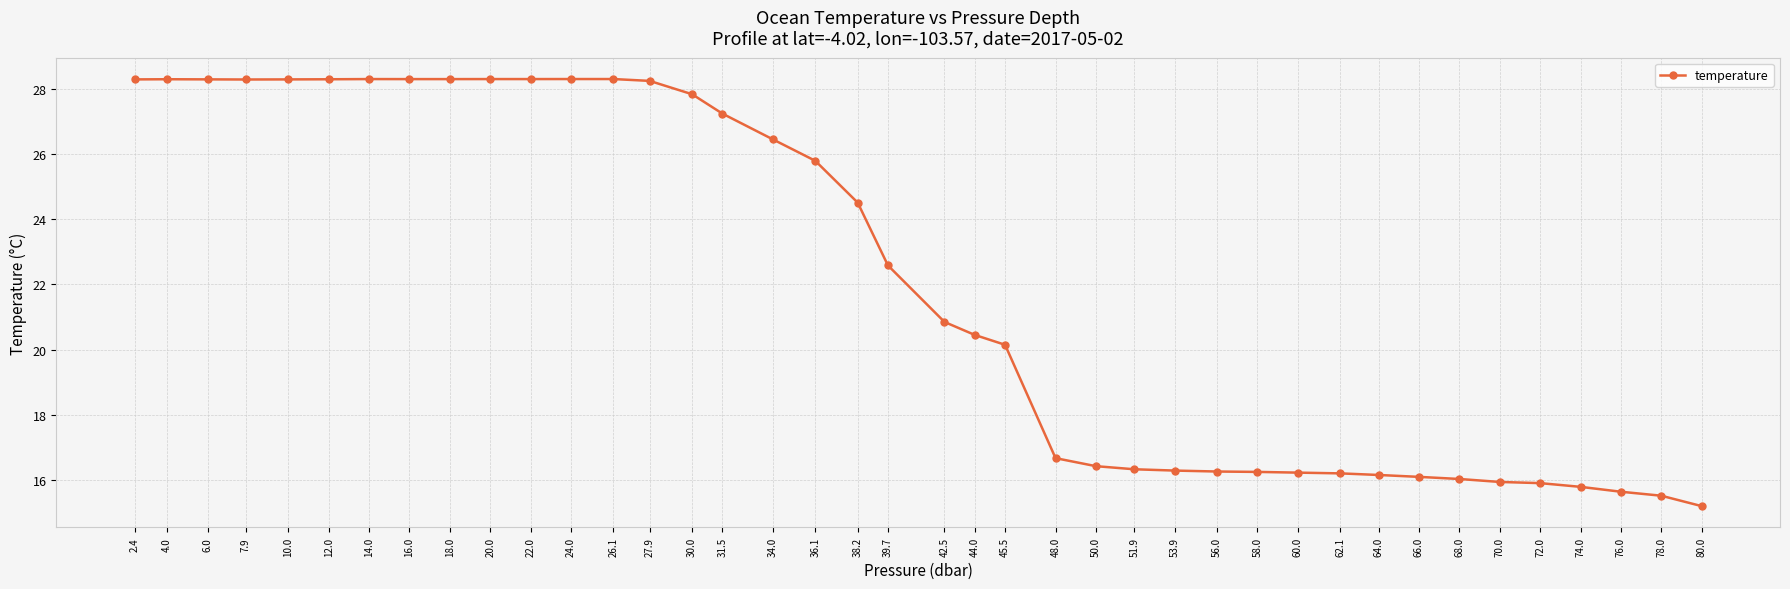

Read the value at 16.0.

28.3